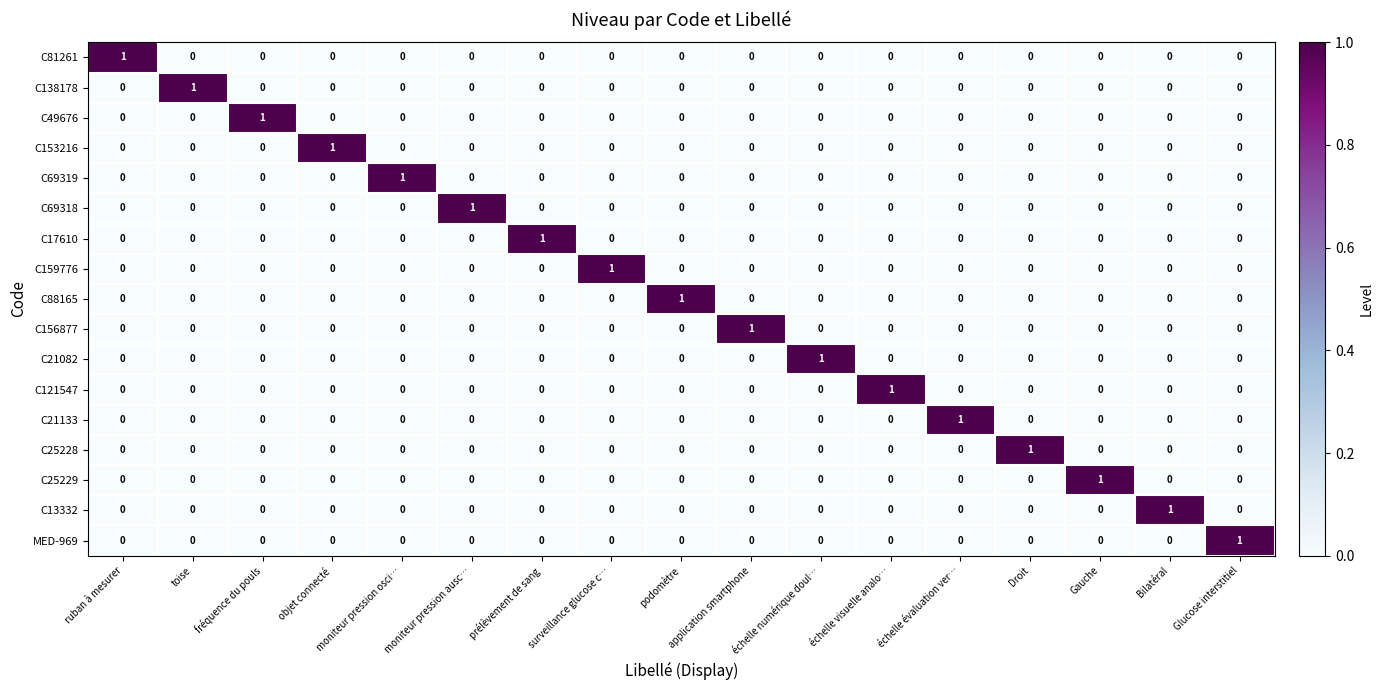

True or false: C21133 has a value of 0 at podomètre.

True